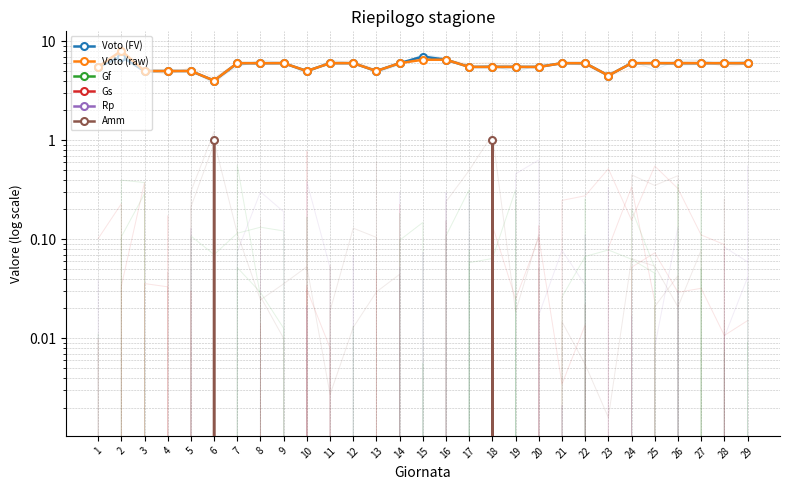

Count the Amm values in the range 0 to 1.

29